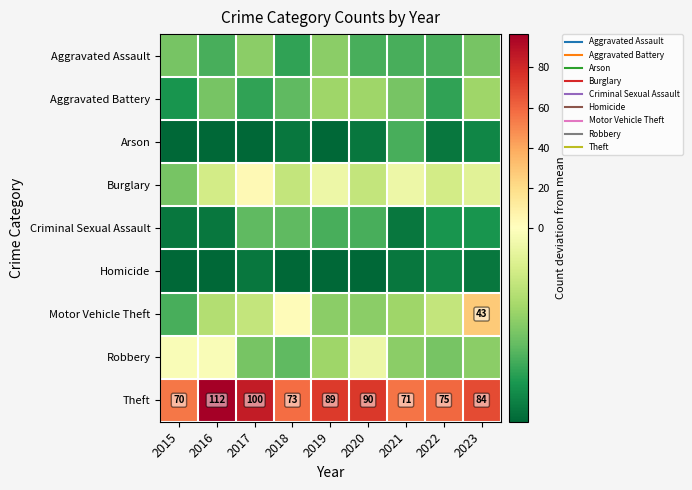

List the labels in order of Burglary value, smallest first.

2015, 2018, 2020, 2016, 2022, 2023, 2019, 2021, 2017